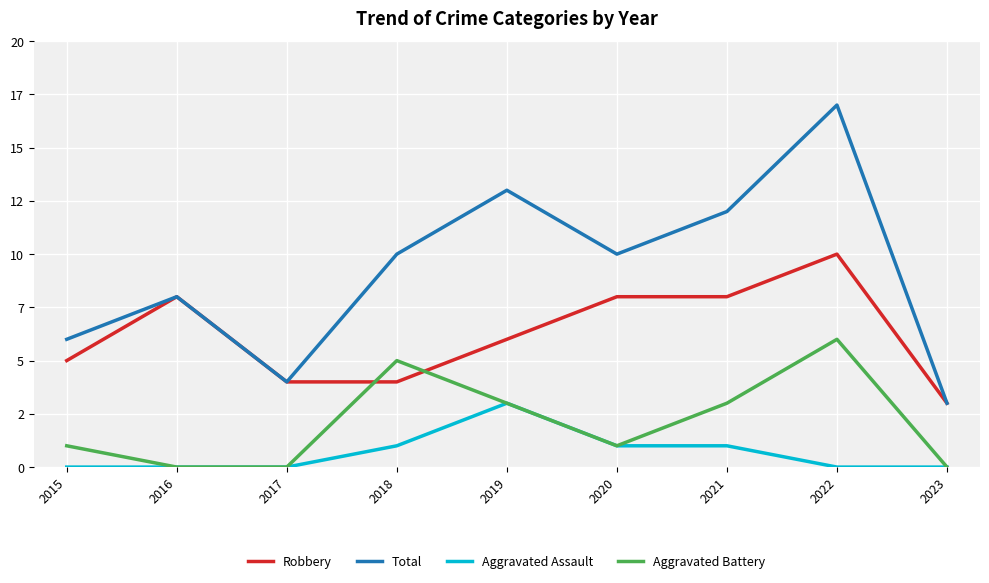

True or false: Aggravated Assault and Aggravated Battery cross at least once.

False